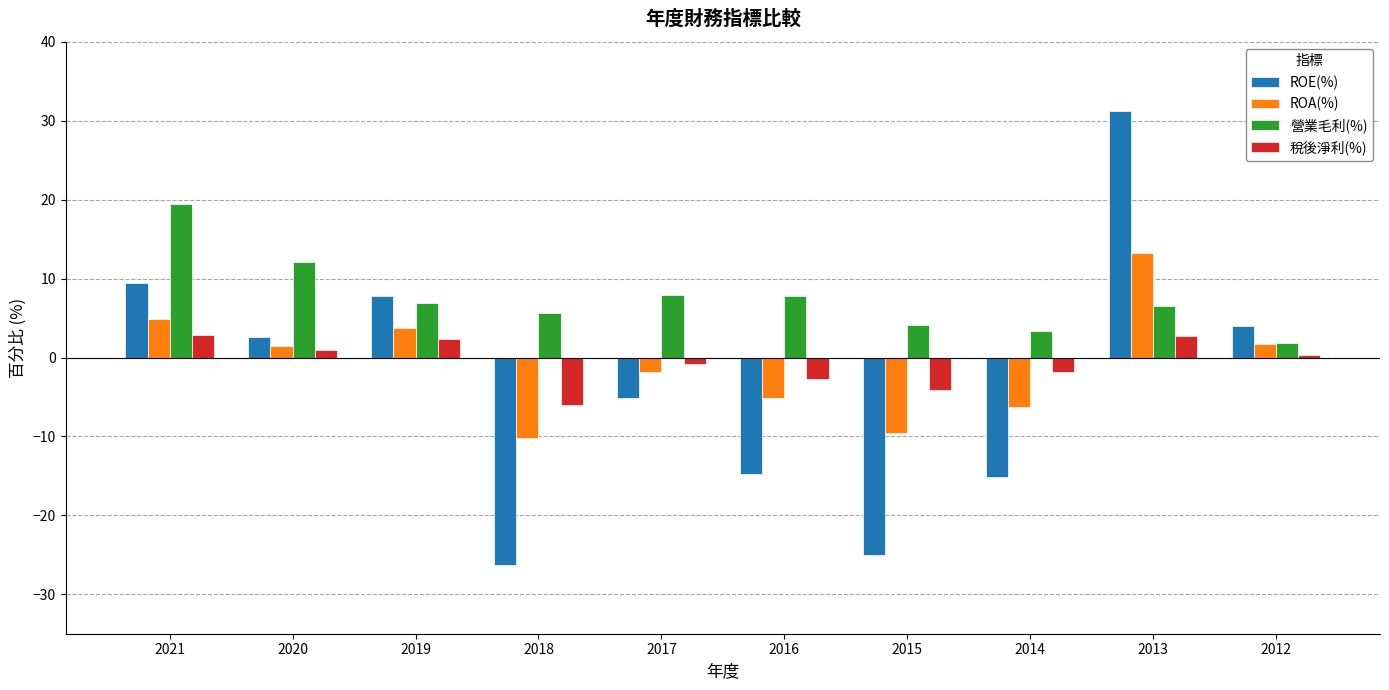

Where does the ROA(%) series first go above 1?

2021